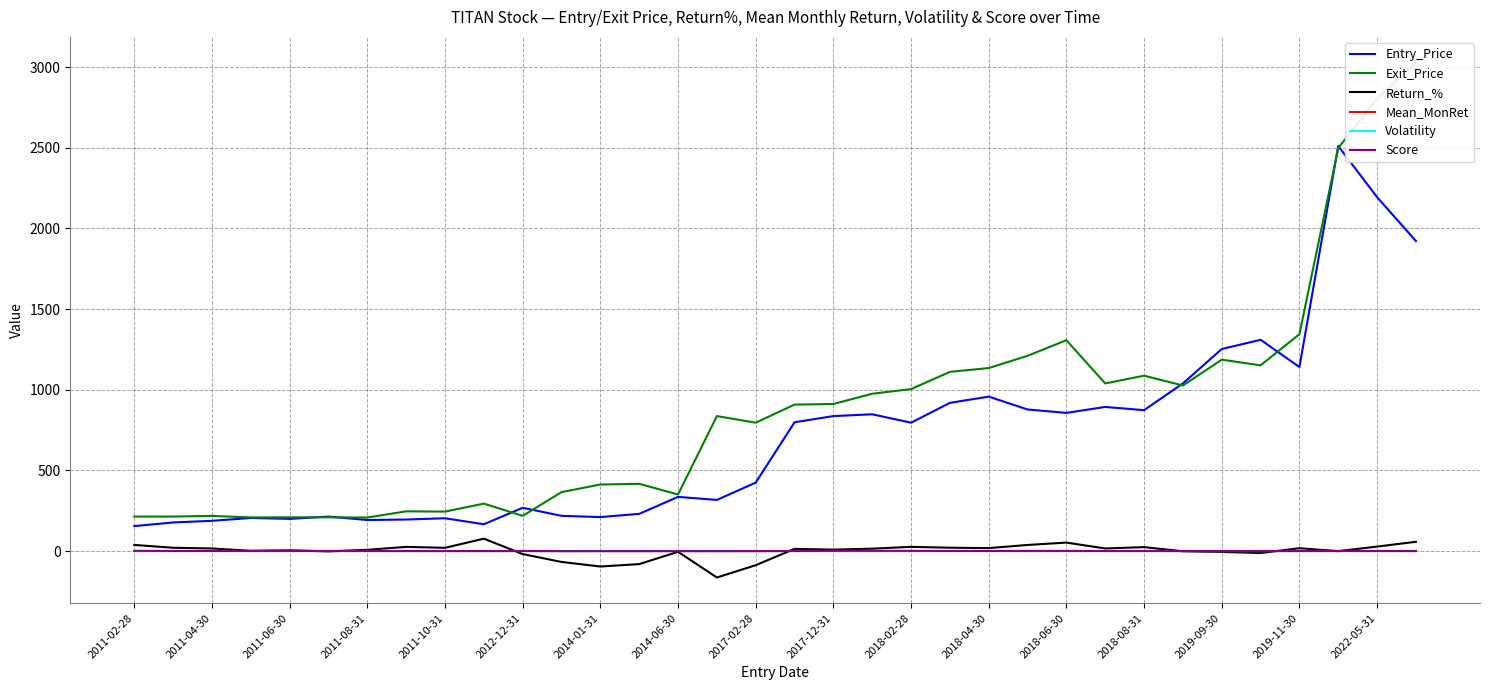

What is the lowest value of the Entry_Price series?

154.9